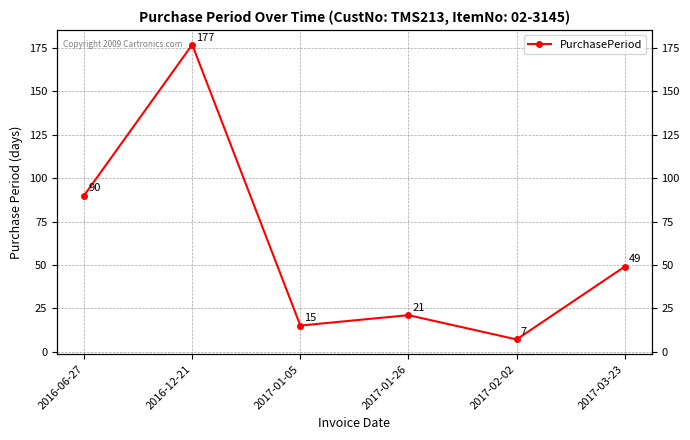

What is the value of the 1st point from the left?

90